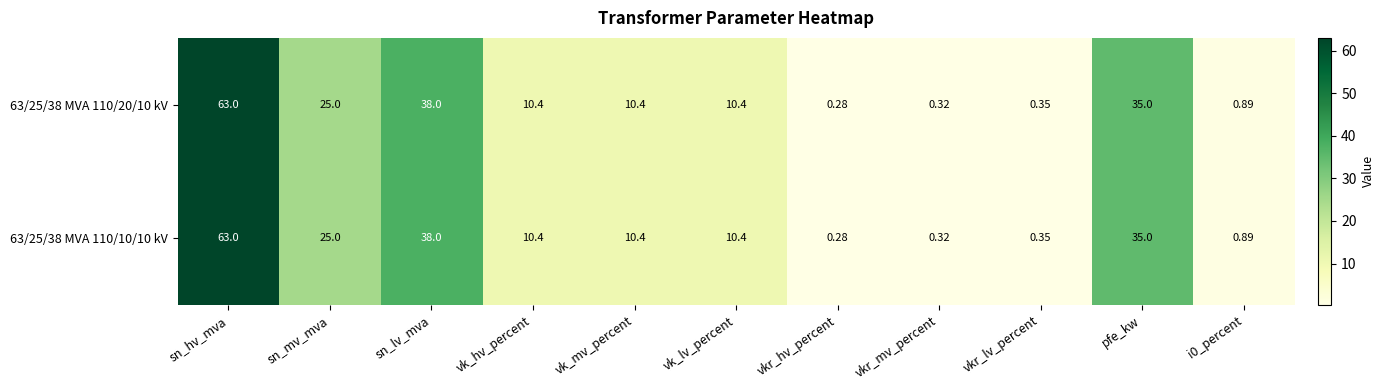

Count the number of categories in the chart.

11